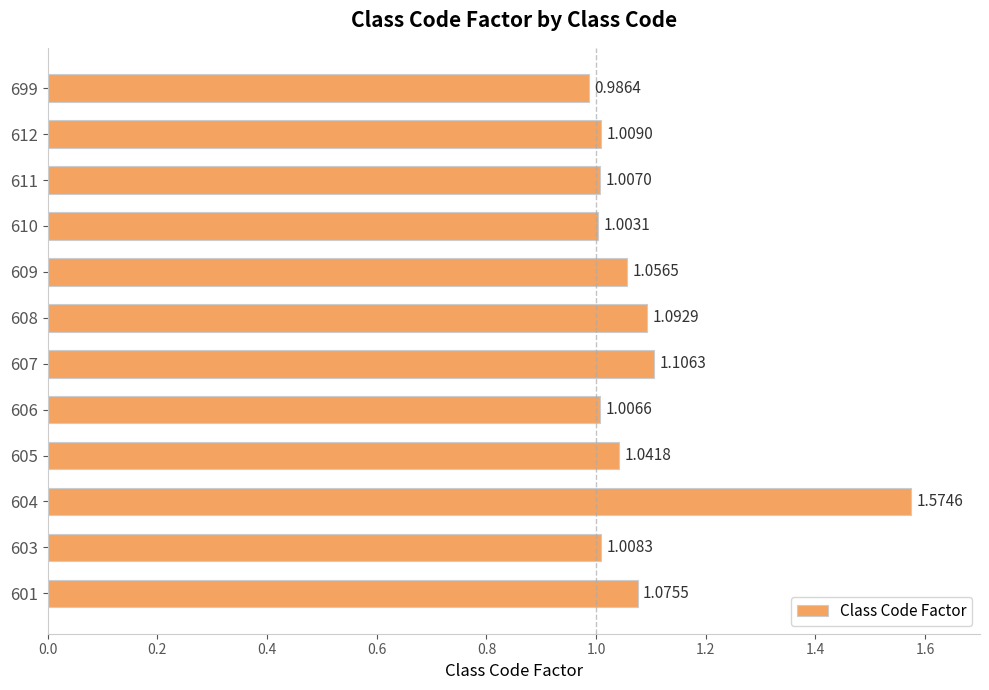

What is the difference between the maximum and second lowest values?

0.6